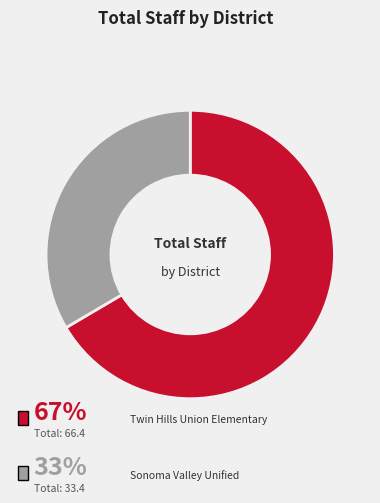

How many slices are in this pie chart?

2